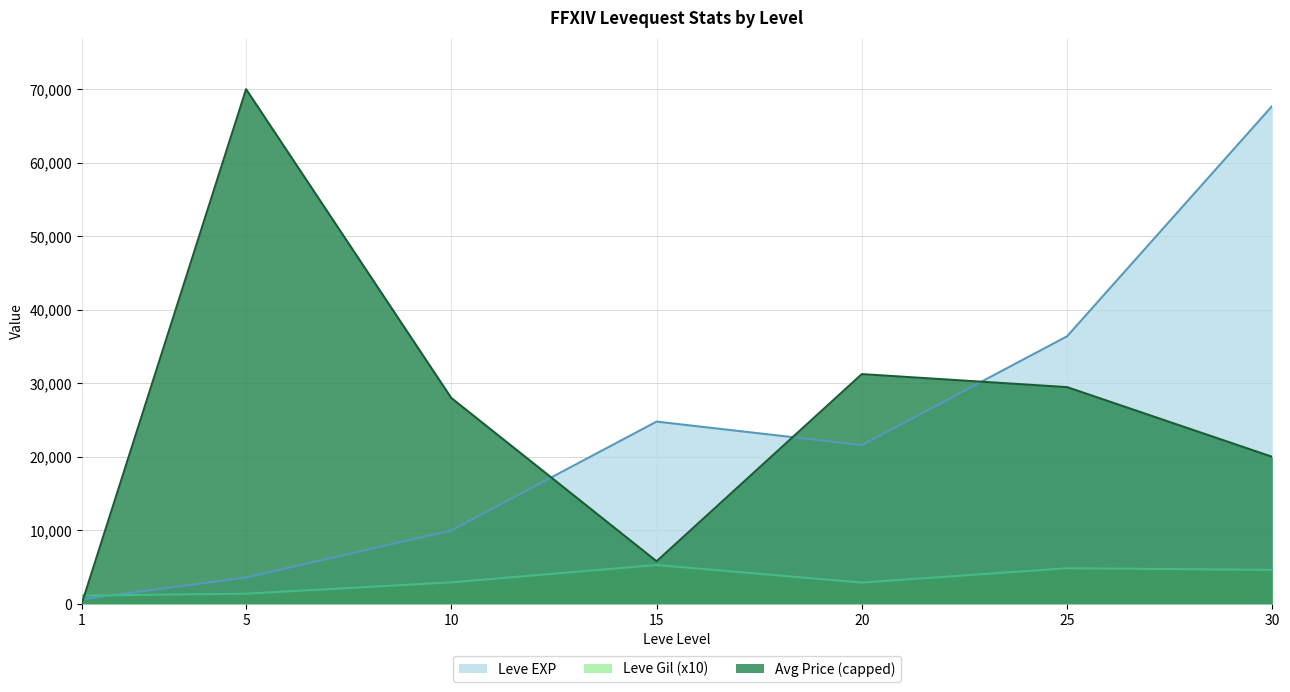

Is it true that Leve EXP equals 59902 at 25?

False